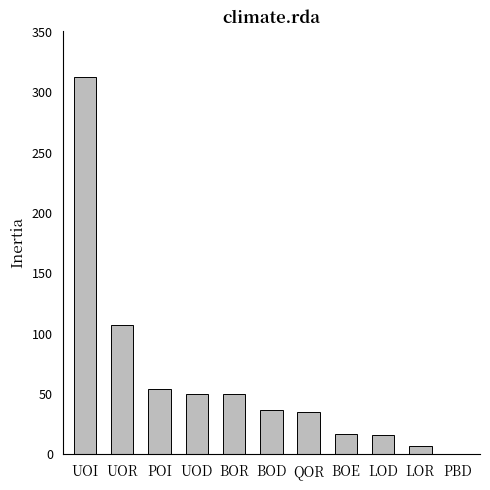

At which category does the chart reach its peak across all series?

UOI